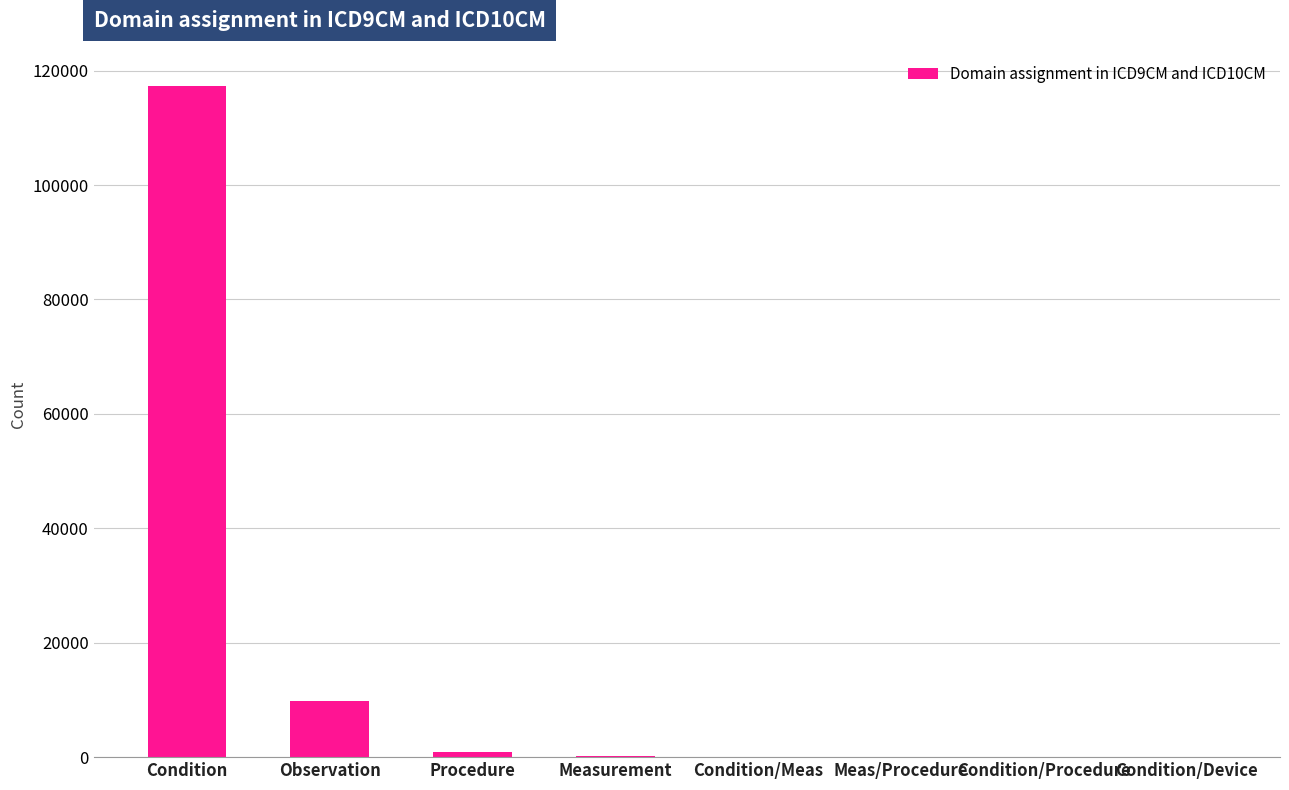

What is the sum of all values?

128378